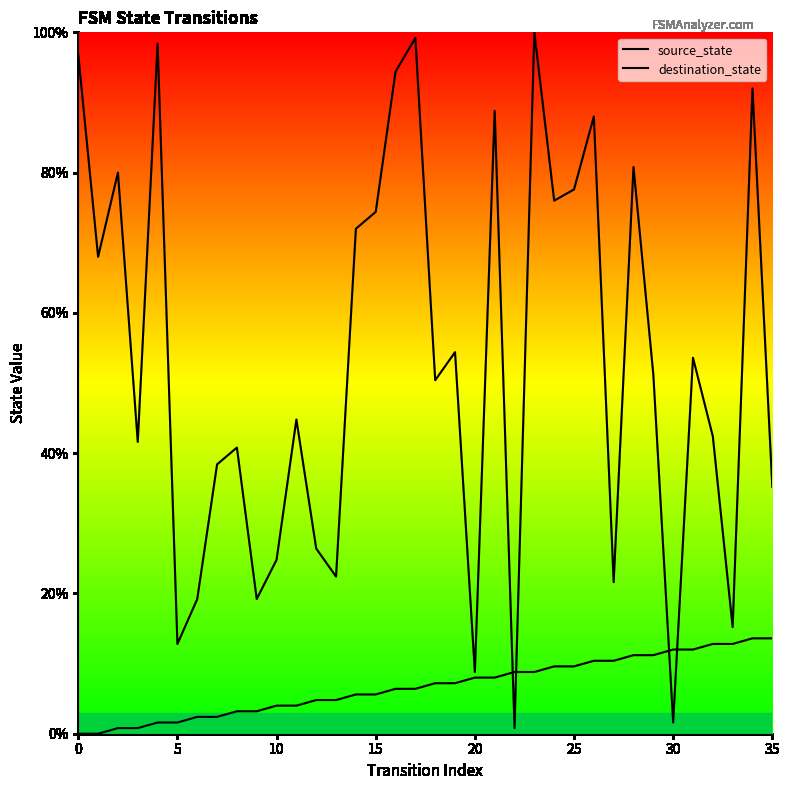

Where does the source_state series first go above 7?

18